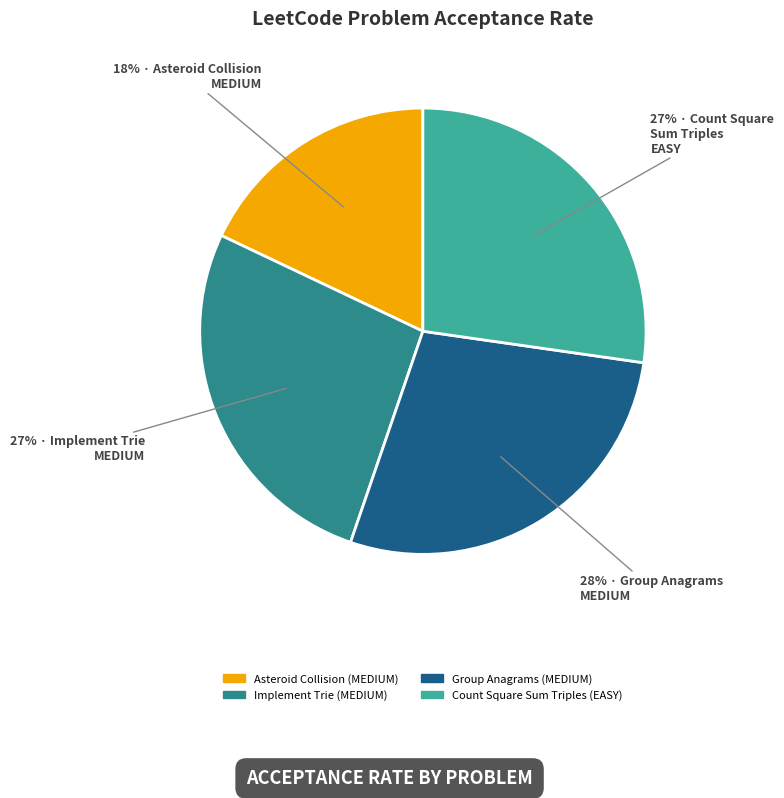

To the nearest percent, what portion does Count Square Sum Triples (EASY) represent?

27%